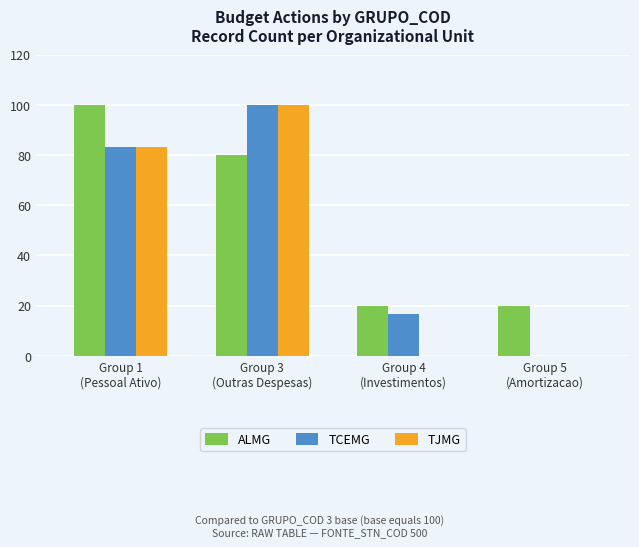

How many groups of bars are there?

4